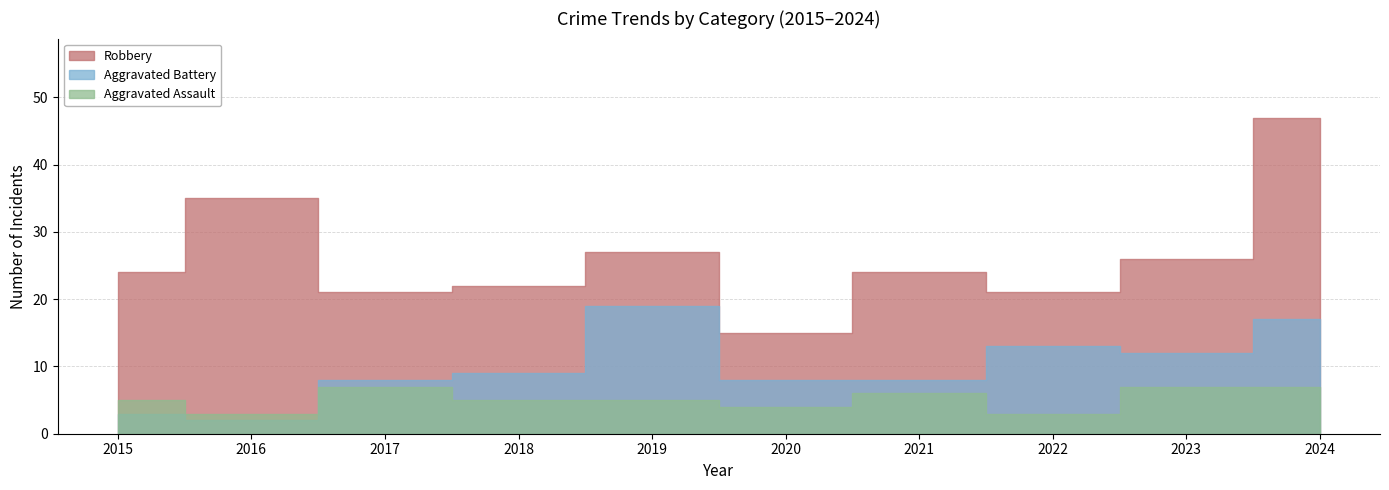

At which category is the sum across all series the highest?

2024